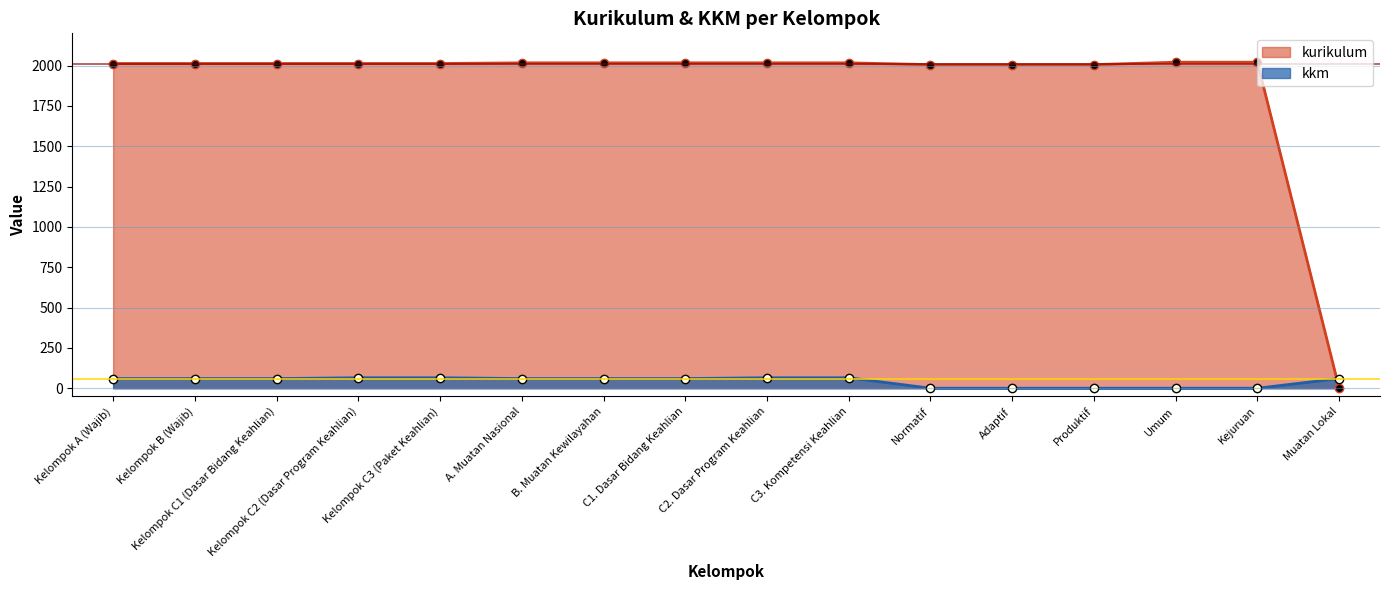

True or false: kkm has a value of 89 at Kelompok C1 (Dasar Bidang Keahlian).

False